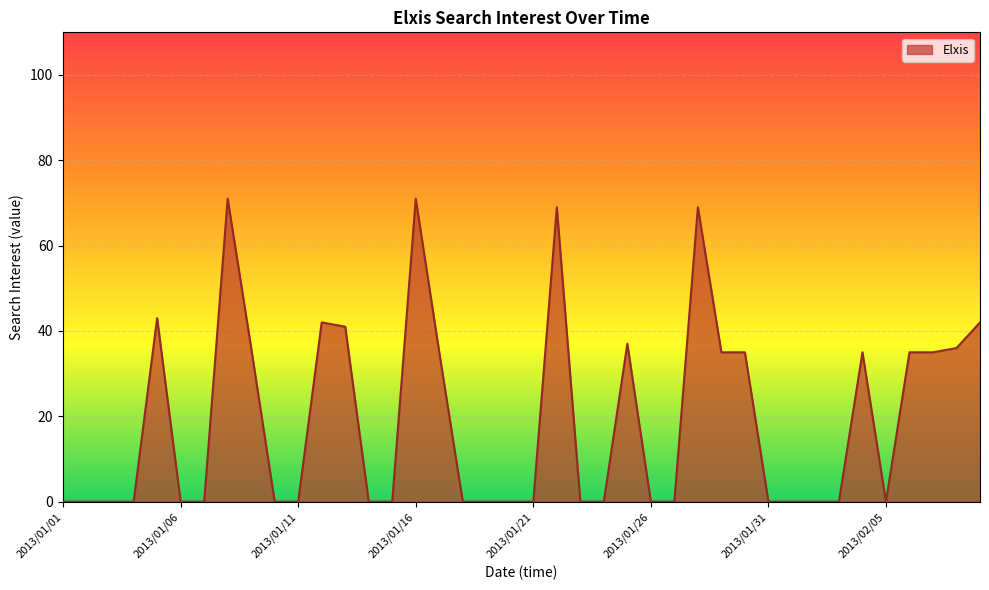

What is the maximum value shown in the chart?

71